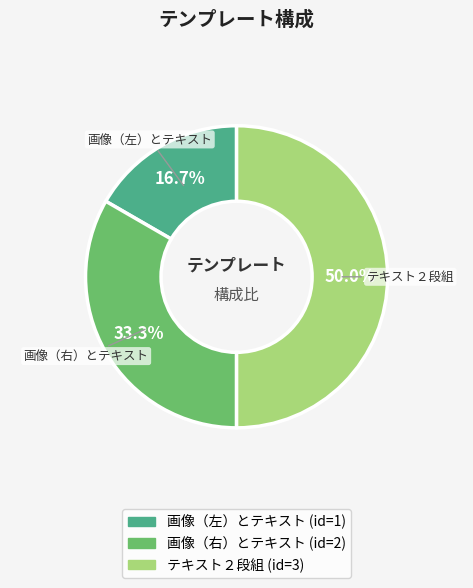

To the nearest percent, what is the average slice percentage?

33%